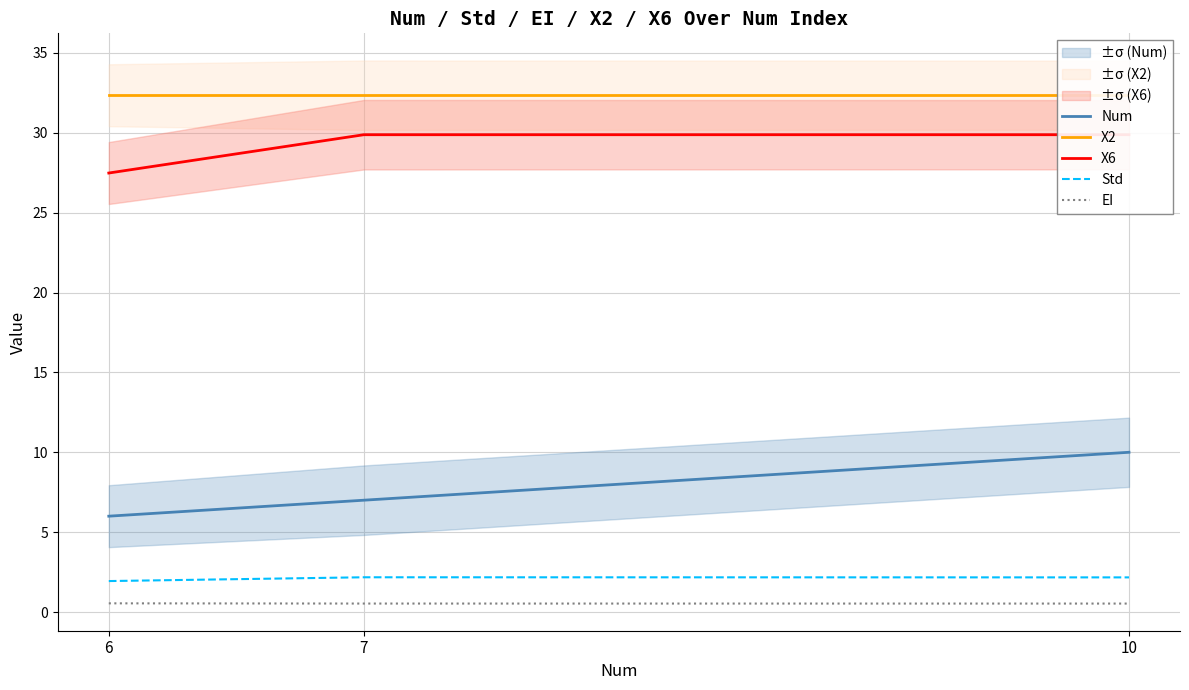

What value does the Std series have at 10?

2.2